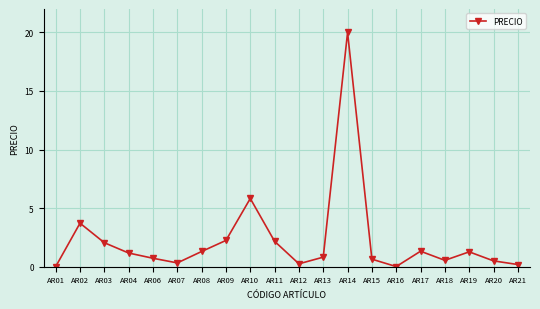

The chart shows a value of 5.9 at AR02. True or false?

False